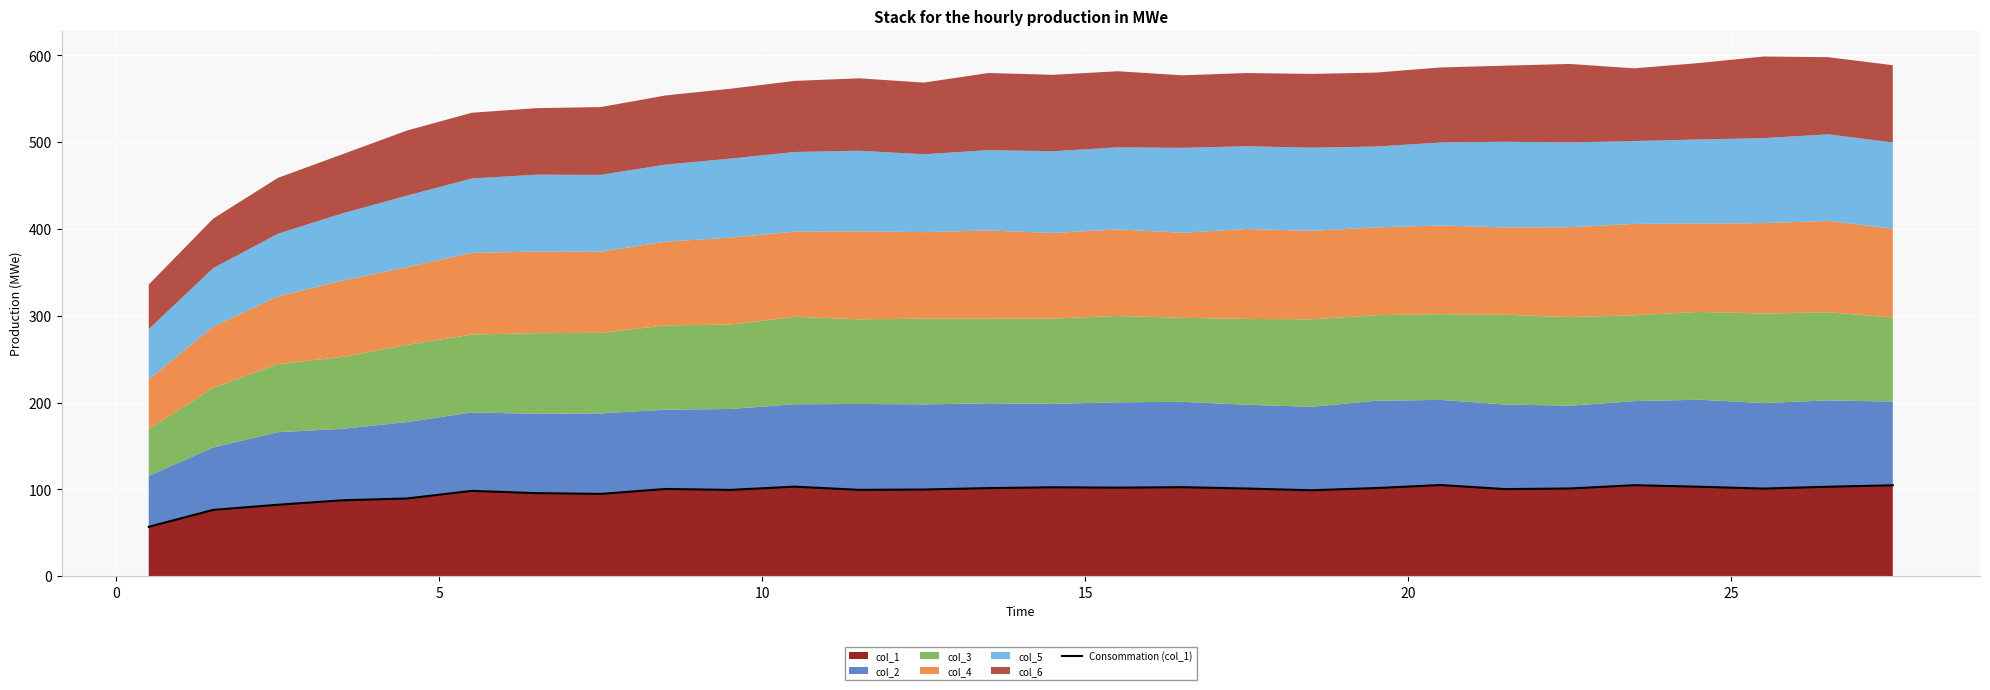

What is the difference between the second highest and second lowest values?

28.4